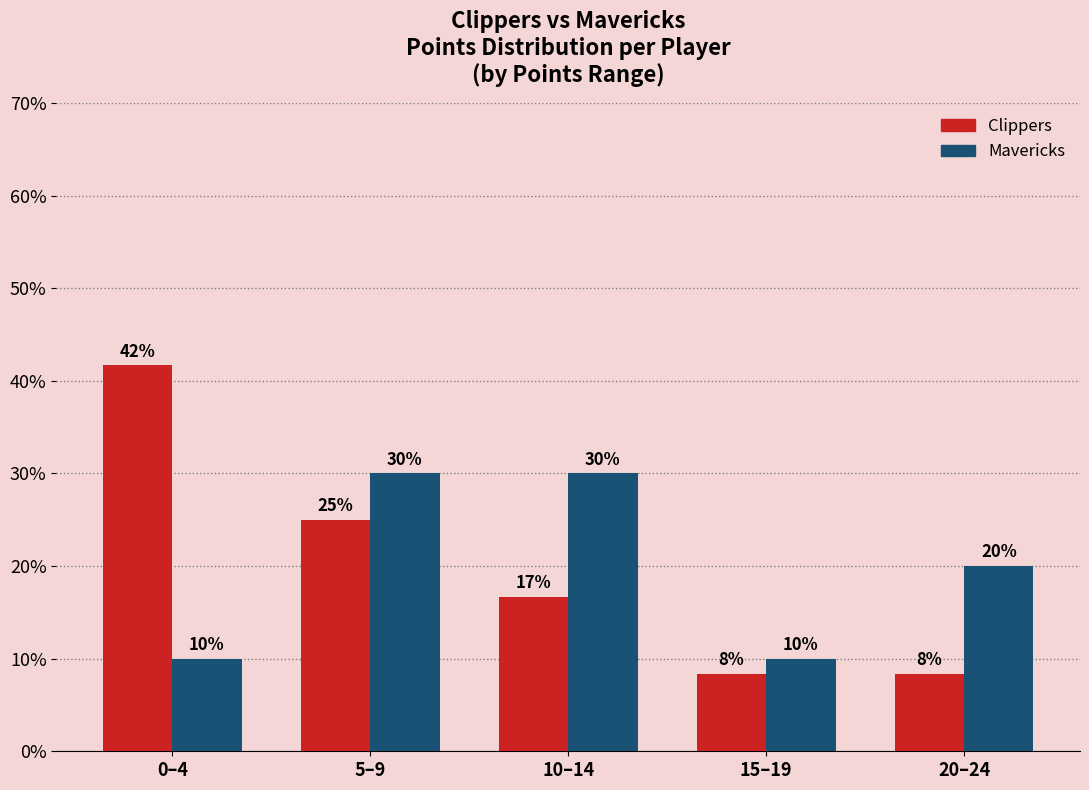

How many Mavericks values are between 10 and 30?

5